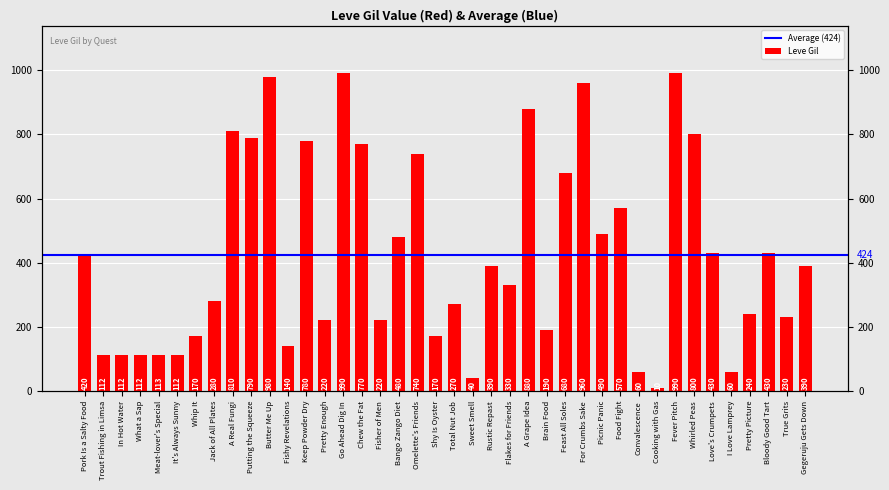

Reading left to right, list all the values displayed in this chart.

420	112	112	112	113	112	170	280	810	790	980	140	780	220	990	770	220	480	740	170	270	40	390	330	880	190	680	960	490	570	60	10	990	800	430	60	240	430	230	390